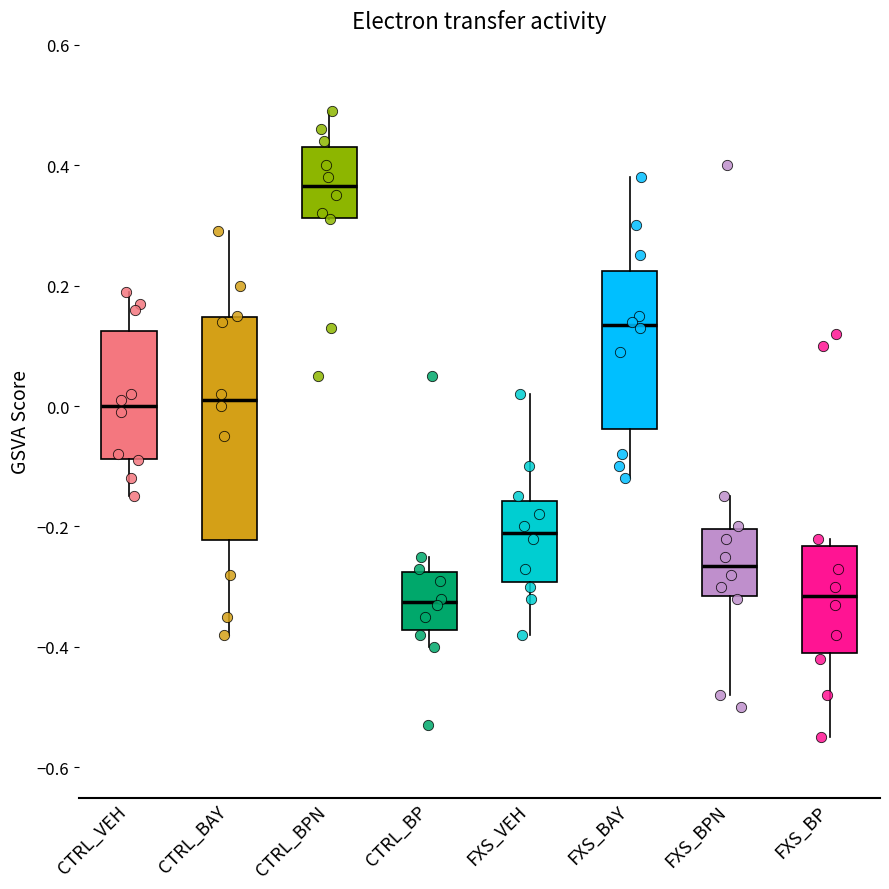

Where does the lower whisker of the box for CTRL_VEH end on the y-axis? The values are not printed on the chart, so give them approximately, as read against the axis.

-0.14